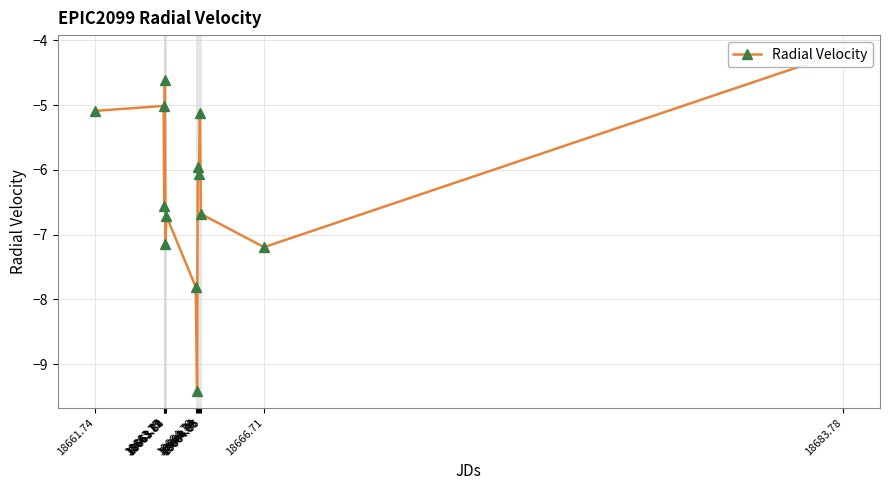

Reading left to right, list all the values displayed in this chart.

18661.74=-5.1	18663.75=-5.0	18663.77=-6.6	18663.79=-4.6	18663.81=-7.2	18663.84=-6.7	18664.70=-7.8	18664.74=-9.4	18664.76=-6.0	18664.80=-6.1	18664.83=-5.1	18664.85=-6.7	18666.71=-7.2	18683.78=-4.2